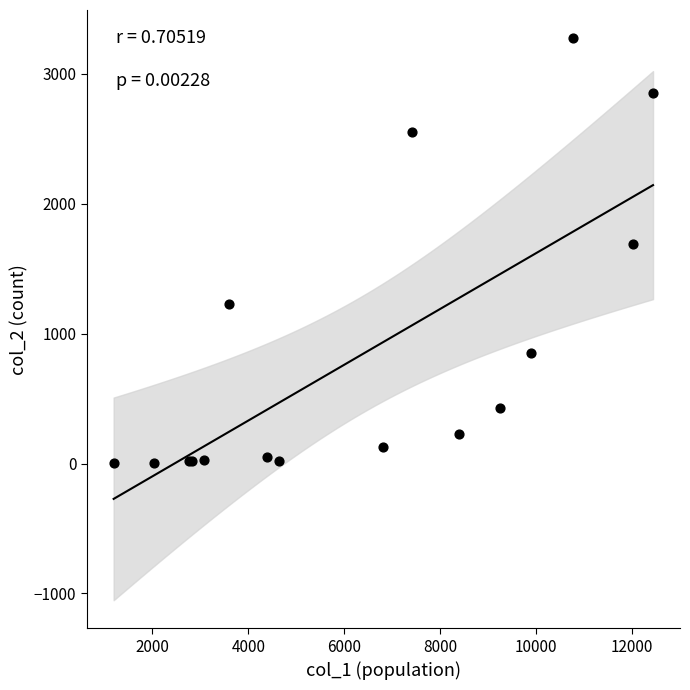

What Y value in the scatter plot is closest to 1638?

1690